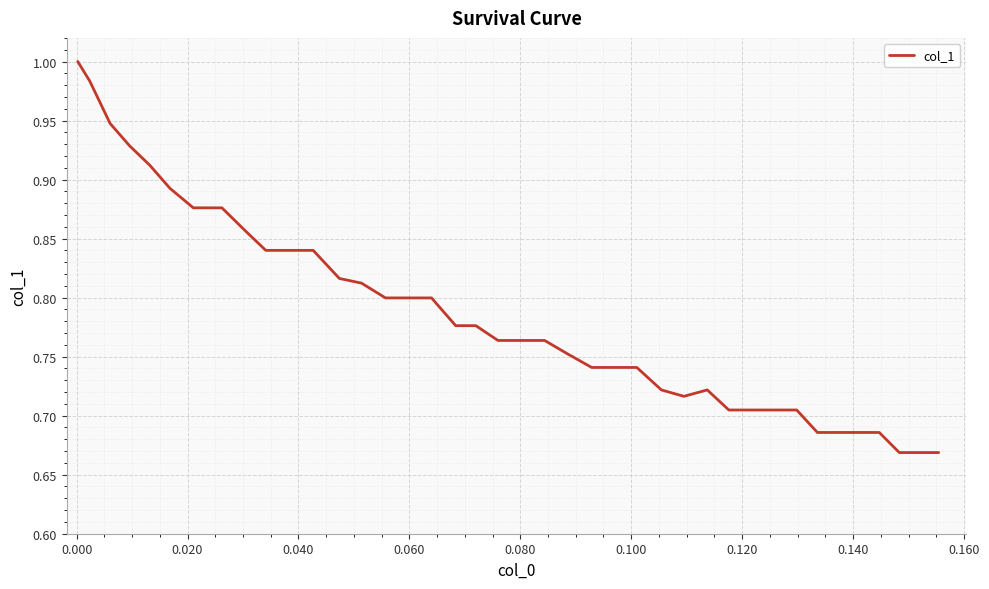

What is the difference between the maximum and minimum values?

0.3